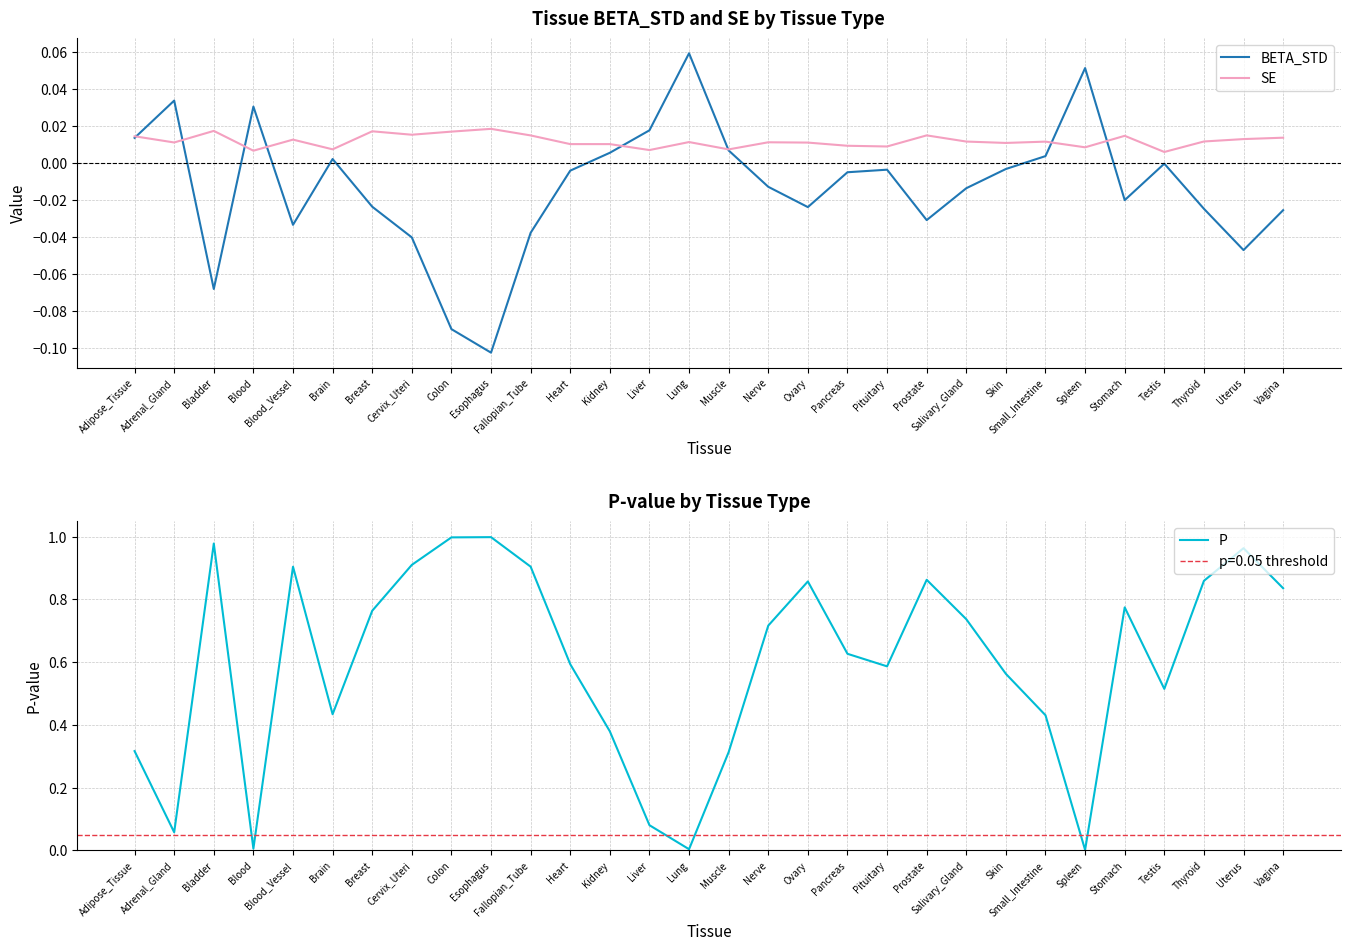

How many lines are shown in the chart?

3